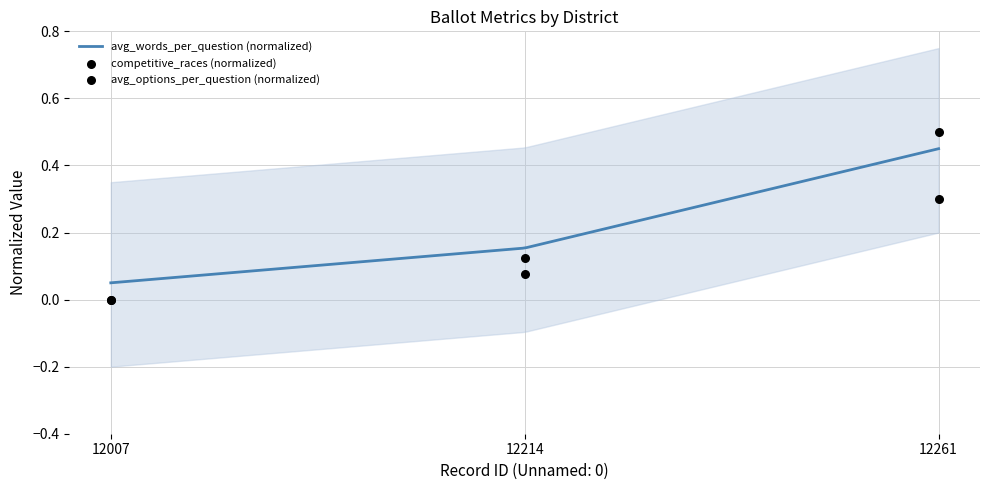

At how many categories does at least one series exceed 0?

2